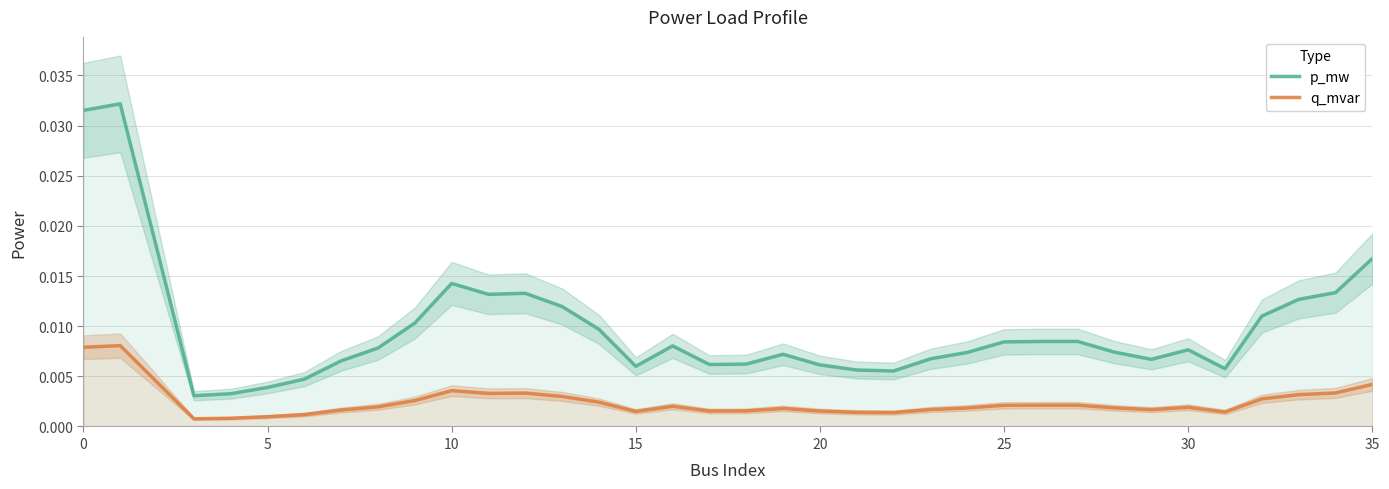

Count the number of data series in this chart.

2